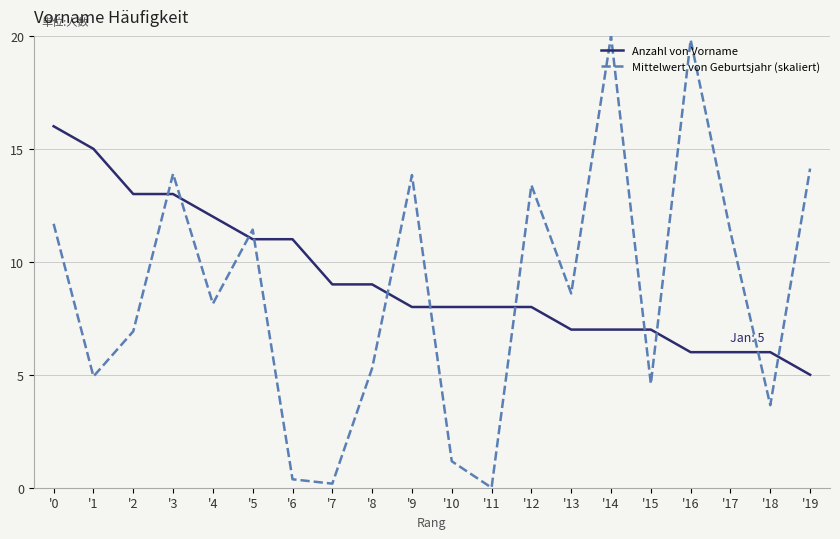

What is the difference between the maximum and minimum values in the Mittelwert von Geburtsjahr (skaliert) series?

20.0